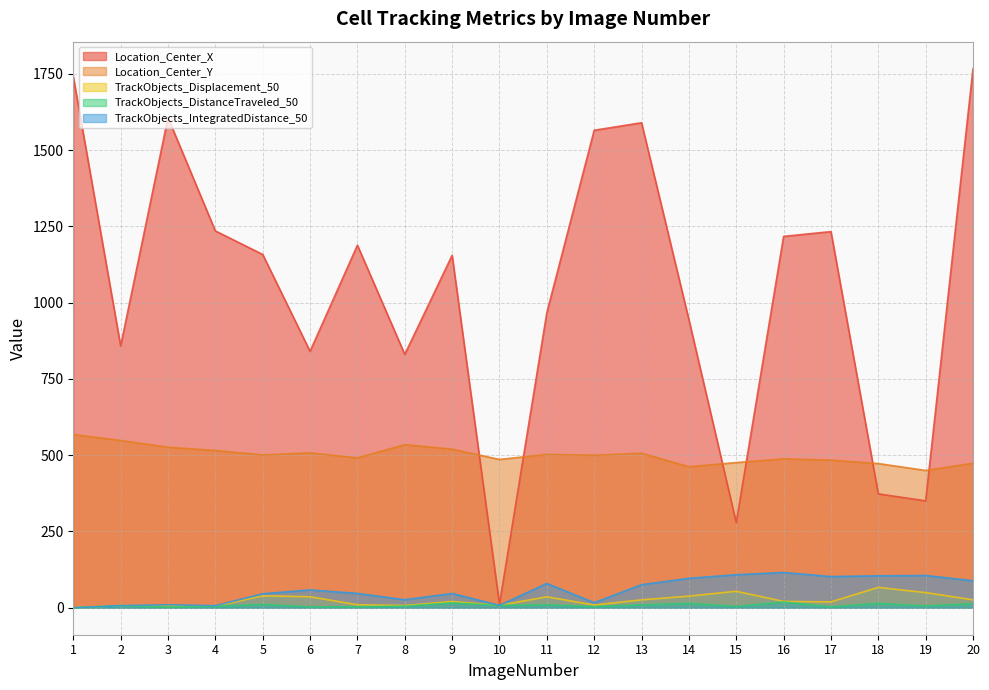

Which series has the largest range (max minus min)?

Location_Center_X